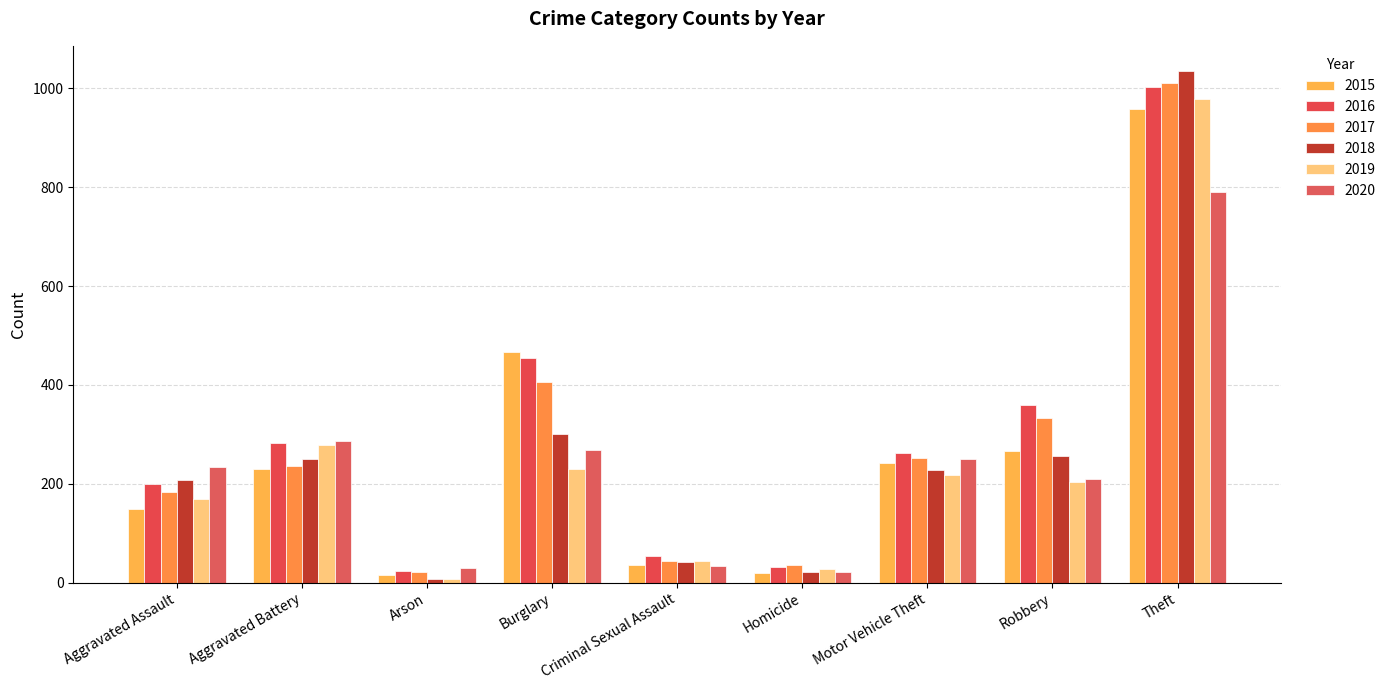

How many data points in 2018 are less than 228?

4